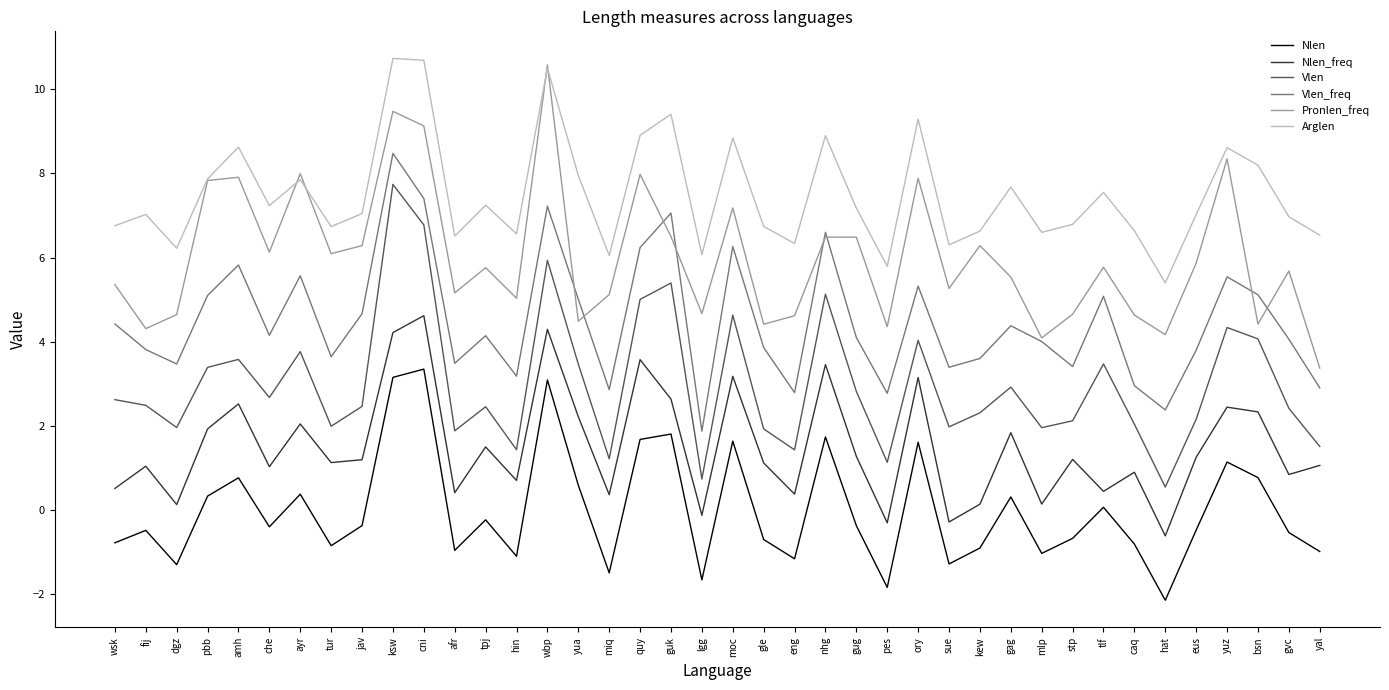

Between wsk and pbb, which series saw the biggest shift?

Pronlen_freq